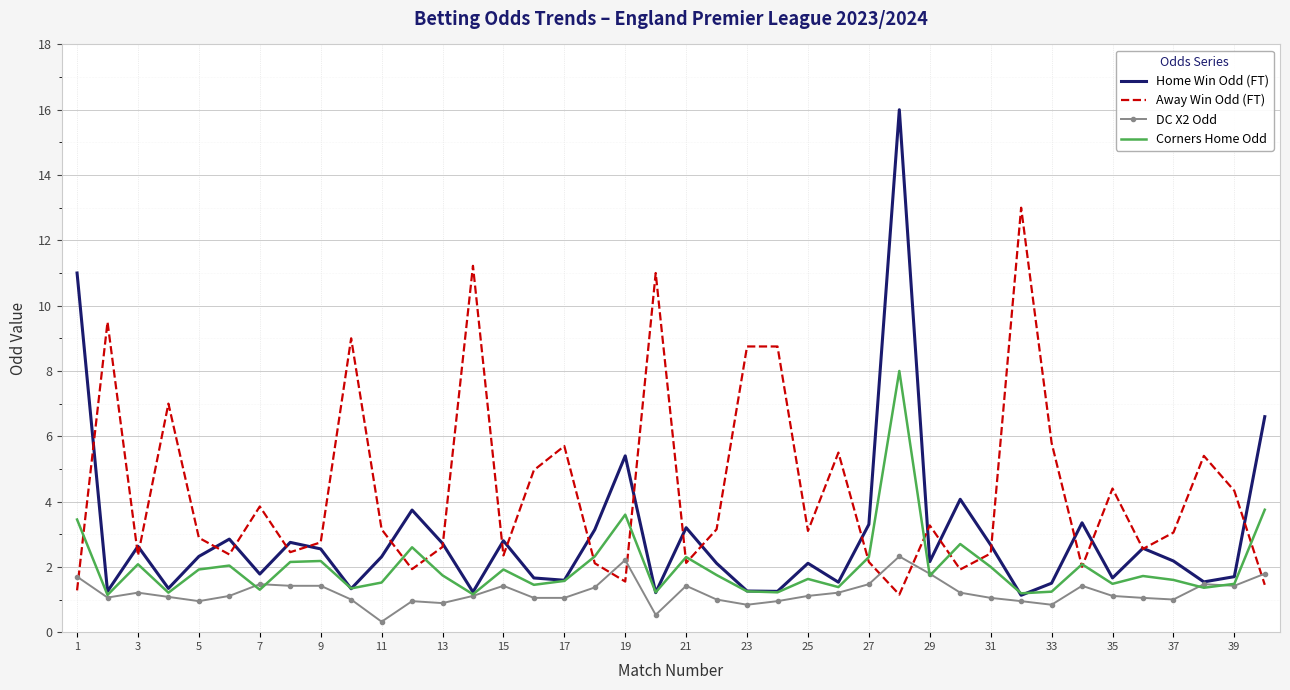

Rank the series by their maximum value, from lowest to highest.

DC X2 Odd, Corners Home Odd, Away Win Odd (FT), Home Win Odd (FT)